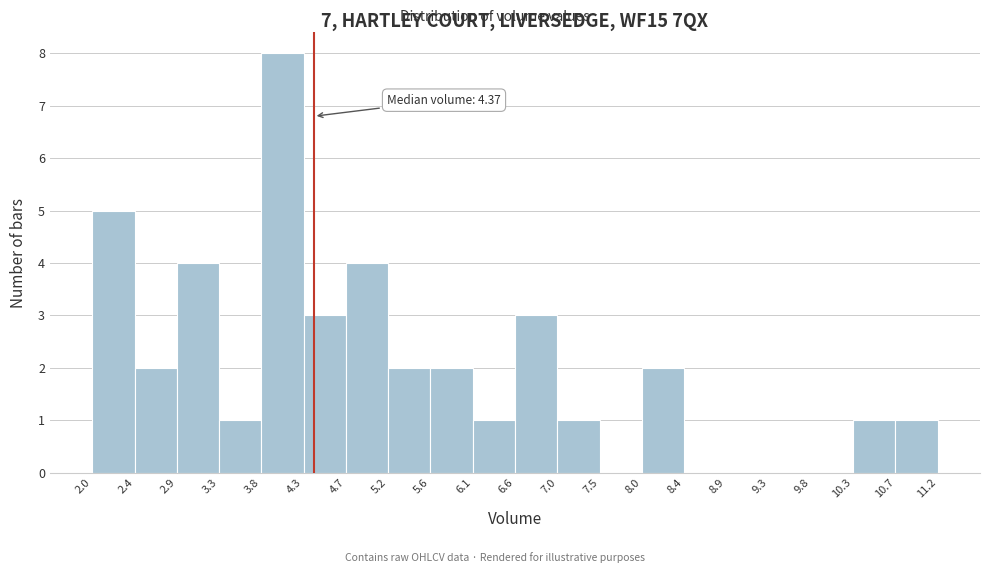

Which range on the x-axis has the tallest bar?

3.8 to 4.3